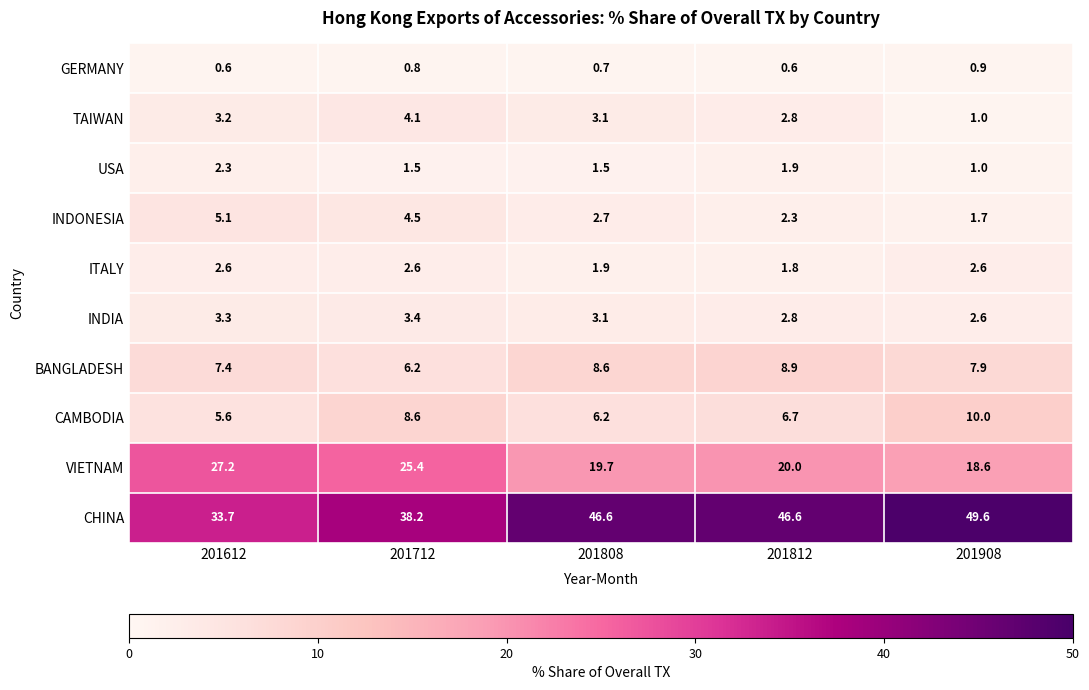

True or false: INDONESIA has a value of 4.5 at 201712.

True